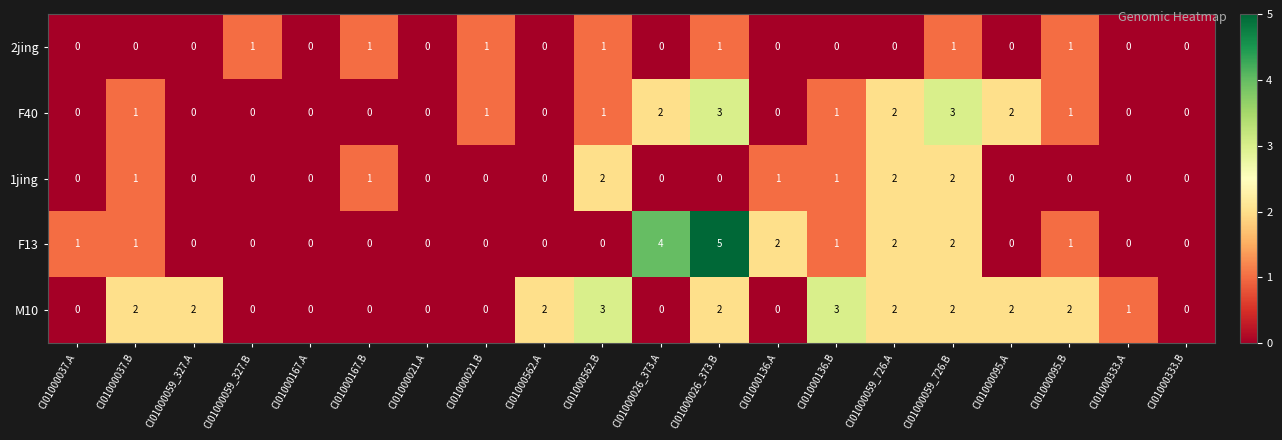

At which label is M10 closest to 1?

CI01000333.A